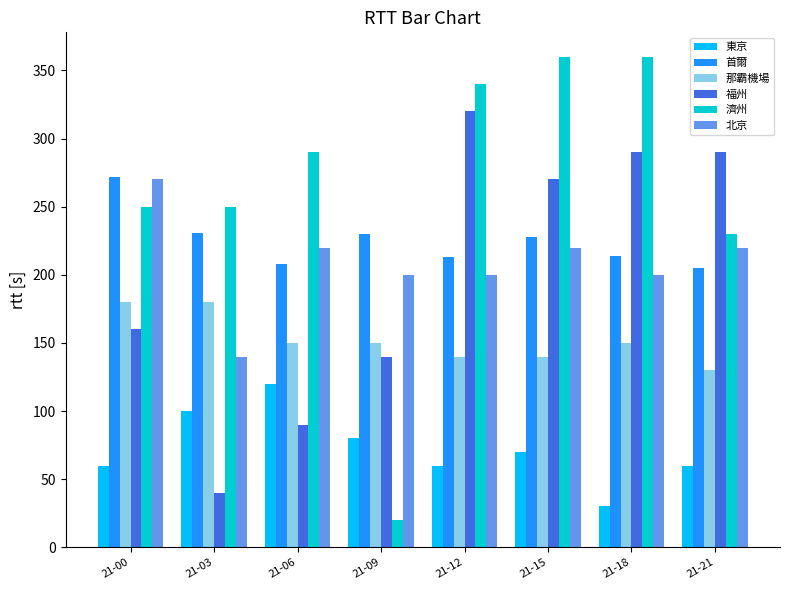

True or false: 濟州 has a value of 250 at 21-03.

True